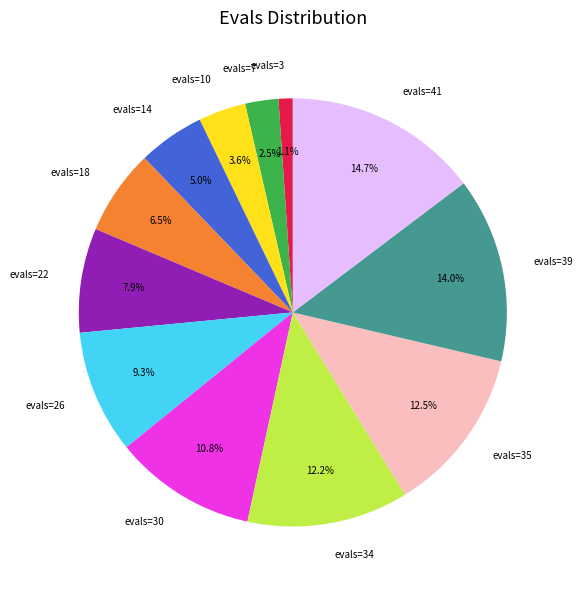

What is the ratio of the value at evals=18 to the value at evals=14?

1.3